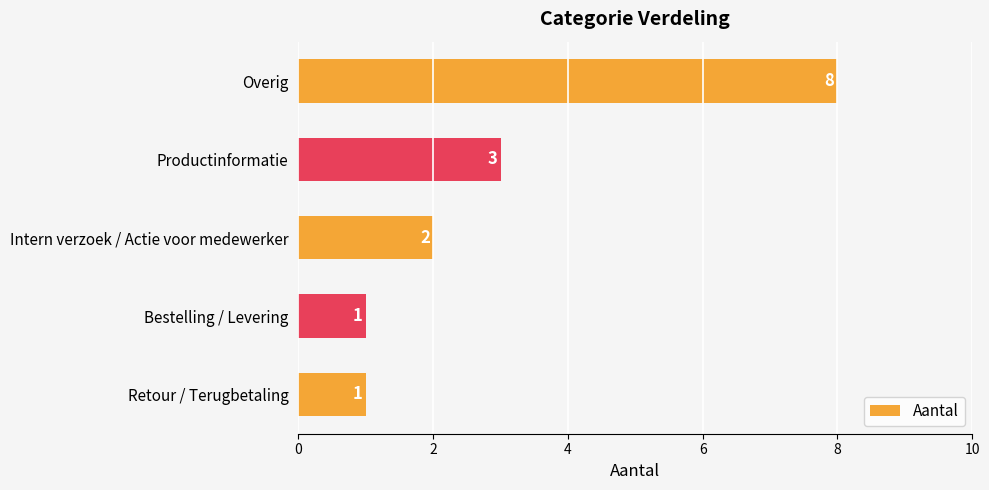

Reading top to bottom, list all the values displayed in this chart.

8	3	2	1	1